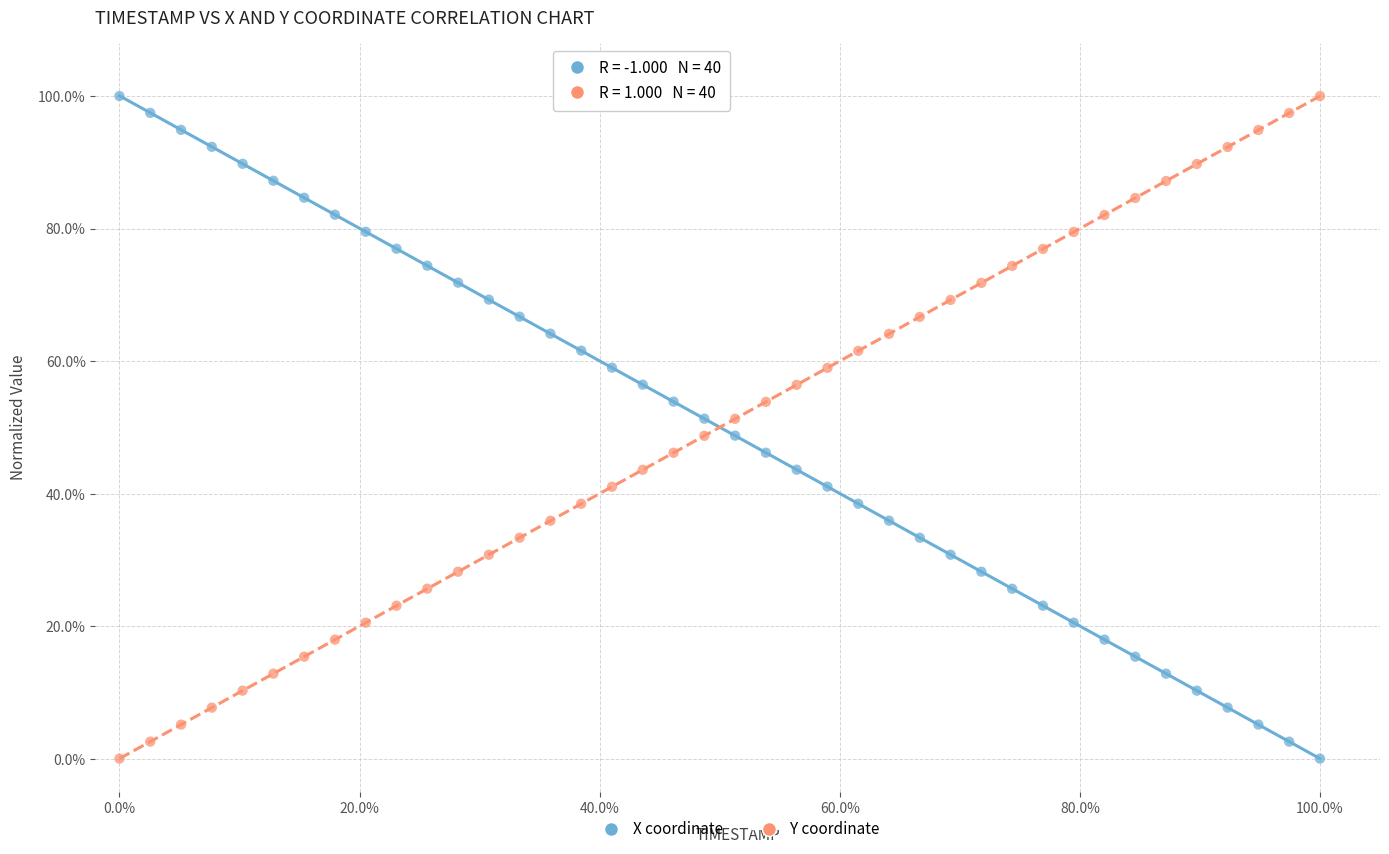

What is the X range (max minus min) for the scatter plot?

100.0